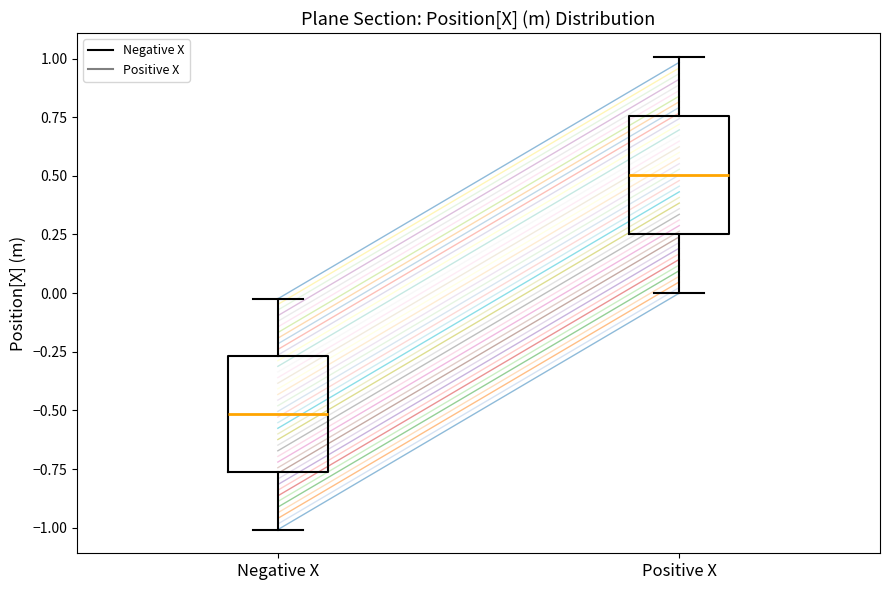

Reading left to right, transcribe this box plot: for each box, give where its median line is, the range the box spans, and where its two whiskers end, as read against the y-axis. The values are not printed on the chart, so give them approximately, as read against the axis.

Negative X: median -0.50, box -0.75 to -0.25, whiskers -1.00 to 0.00
Positive X: median 0.50, box 0.25 to 0.75, whiskers 0.00 to 1.00